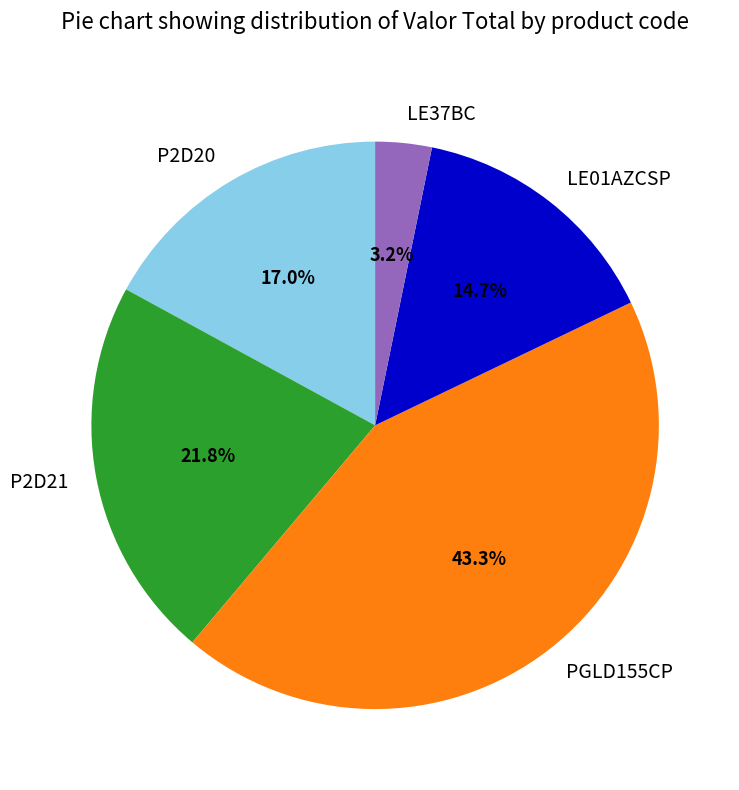

Count the number of slices in the pie.

5